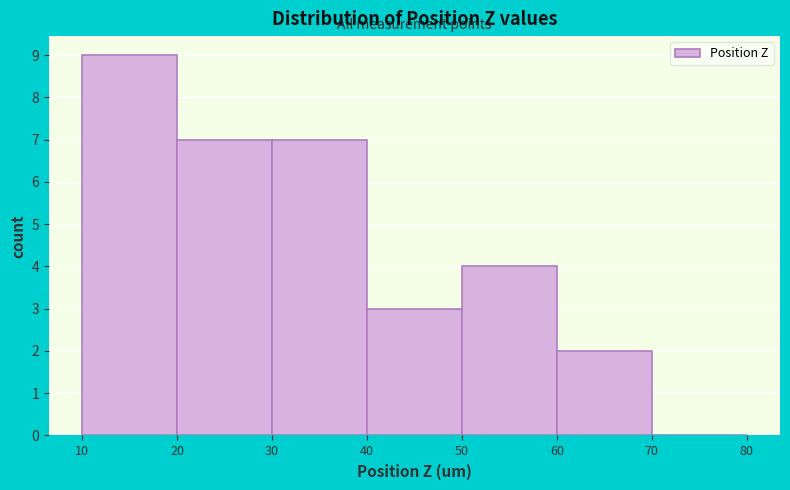

Over which range of the x-axis is the bar tallest?

10 to 20